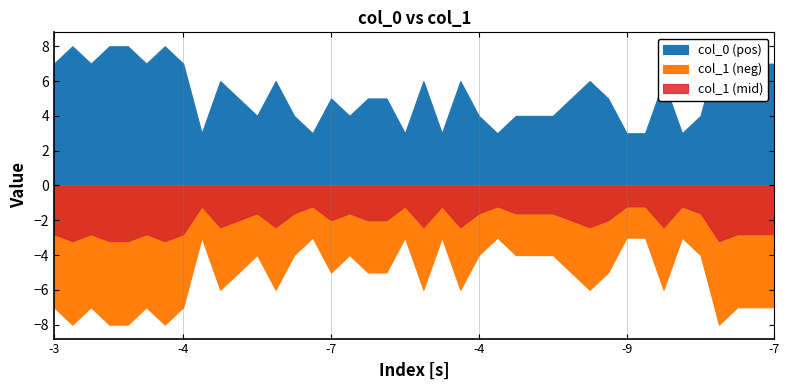

What is the total value across all series at -4?

4